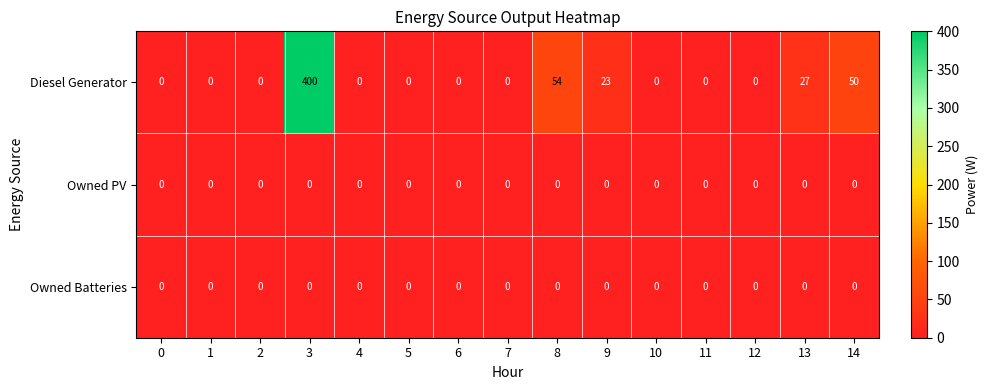

What is the total value across all series at 9?

23